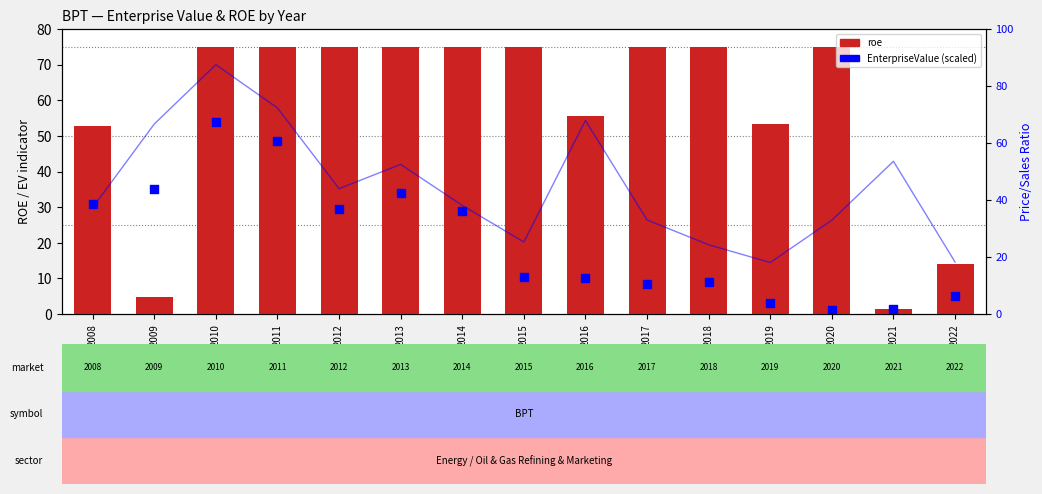

What is the total value across all series at 2020?

76.0